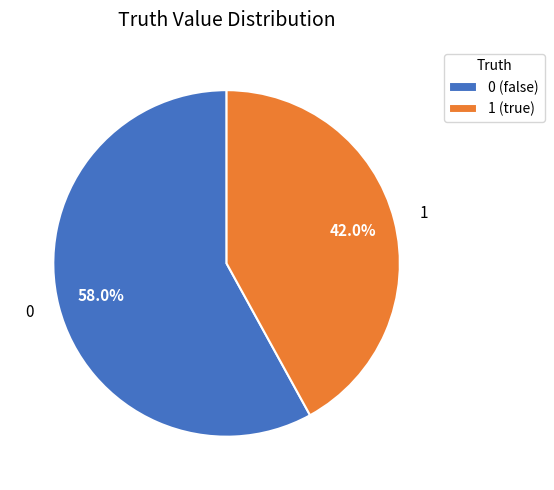

Is there any slice that represents more than half of the pie?

Yes